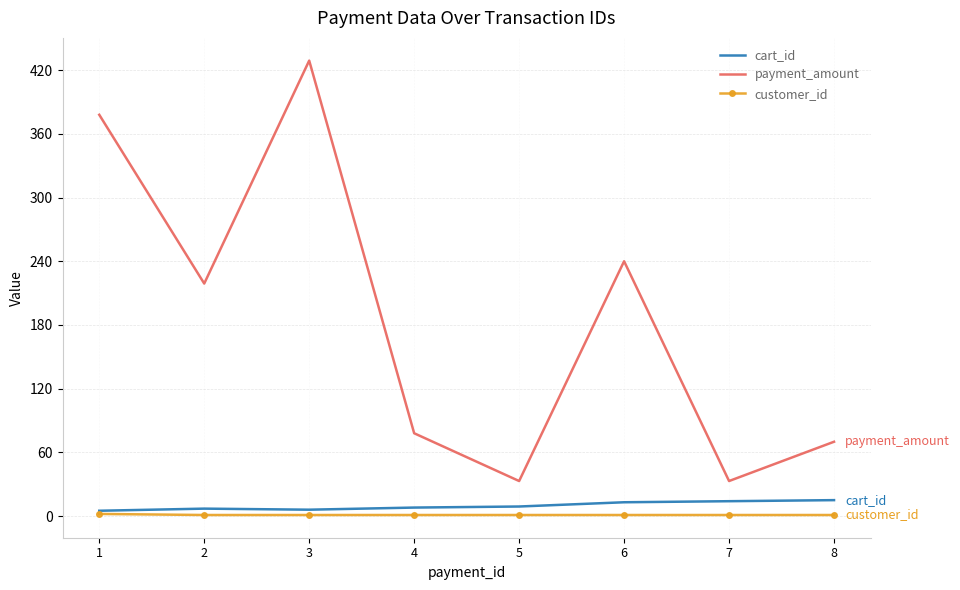

Which series changed the most between 3 and 8?

payment_amount